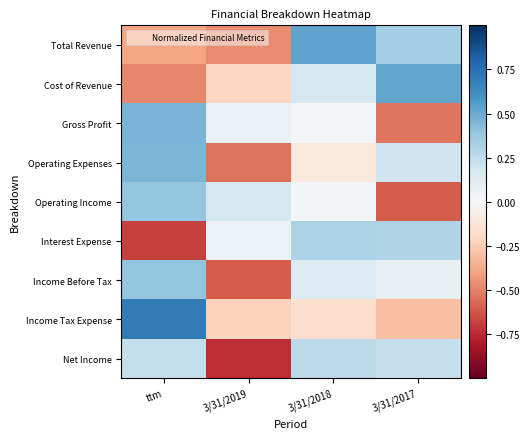

At 3/31/2017, list the series in order from largest to smallest.

Cost of Revenue, Total Revenue, Interest Expense, Net Income, Operating Expenses, Income Before Tax, Income Tax Expense, Gross Profit, Operating Income